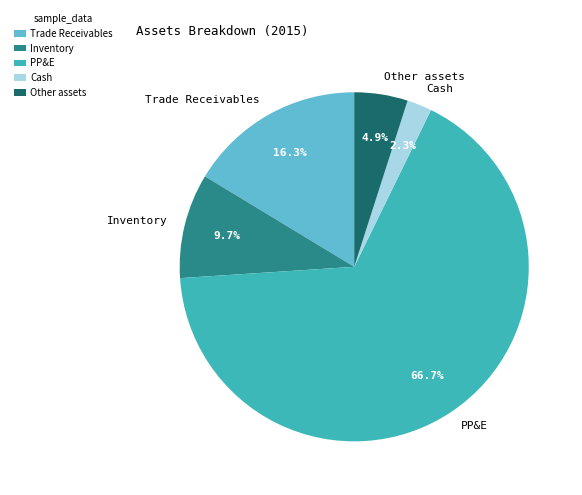

To the nearest percent, what is the difference between the Other assets and Inventory slice percentages?

5%